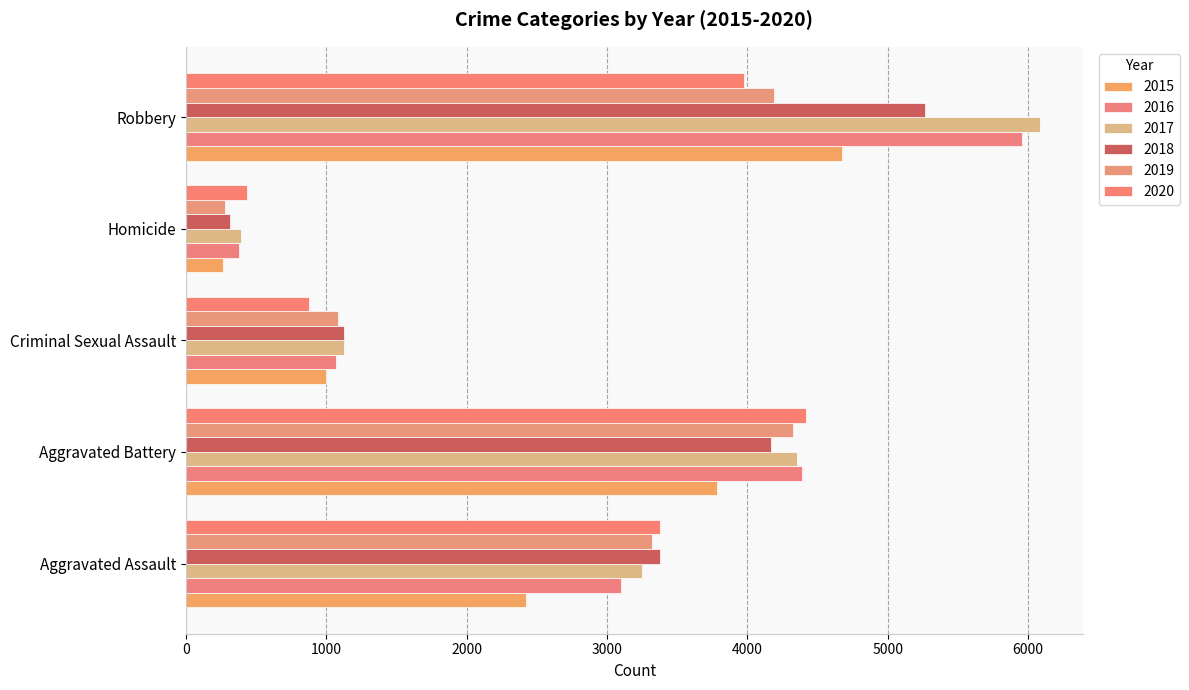

At Criminal Sexual Assault, list the series in order from largest to smallest.

2017, 2018, 2019, 2016, 2015, 2020